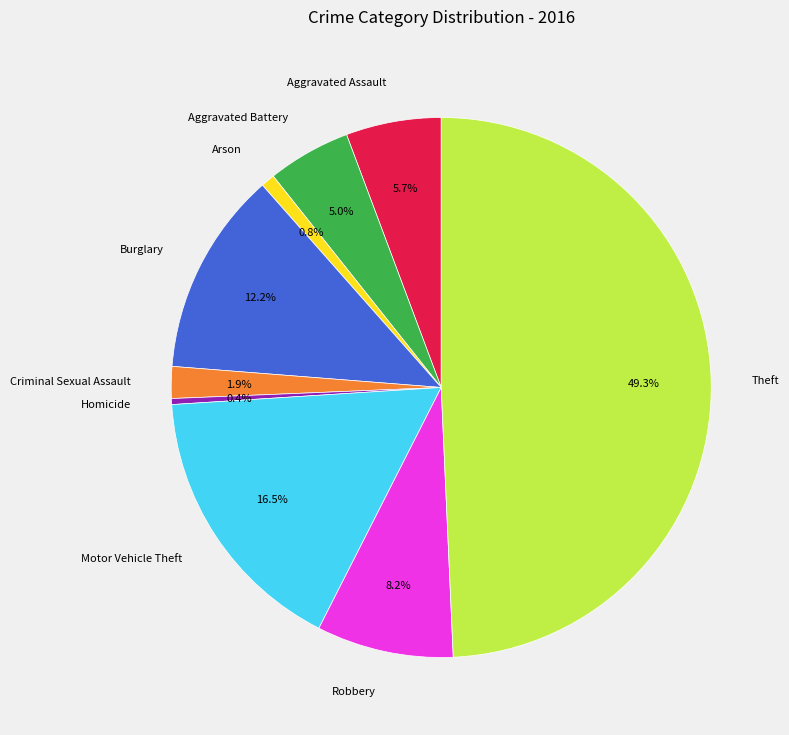

Is it true that Aggravated Battery is 5% of the pie?

True